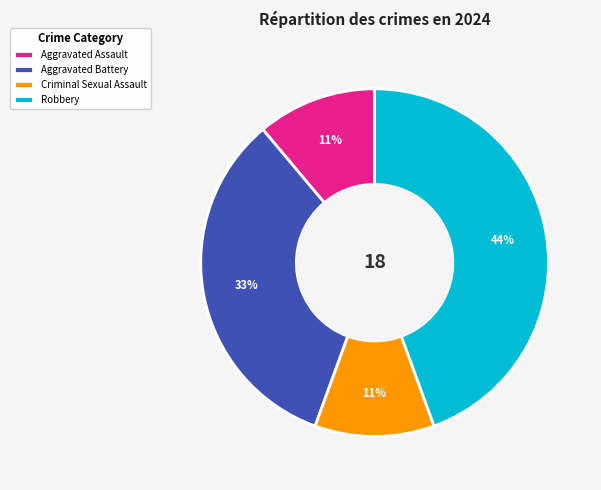

Does Aggravated Battery account for over 50% of the chart?

No